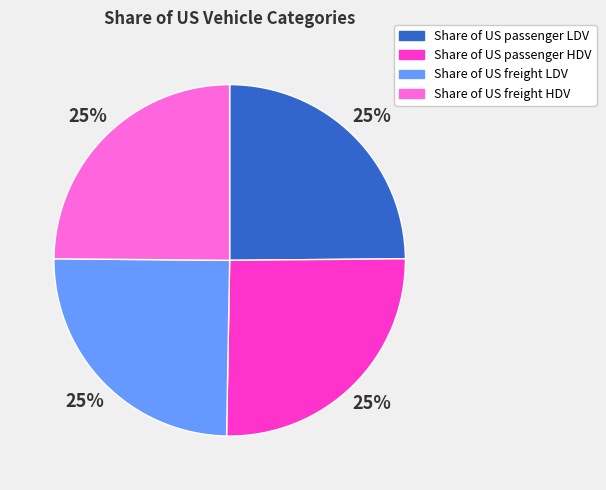

Does Share of US freight HDV account for over 50% of the chart?

No